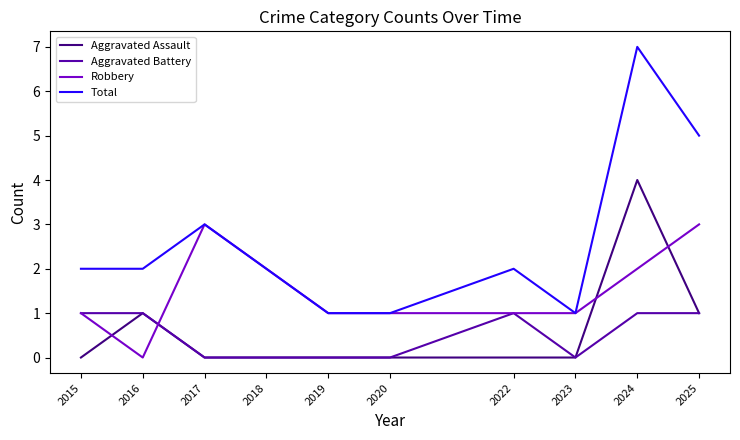

True or false: Aggravated Assault and Total intersect in this chart.

False